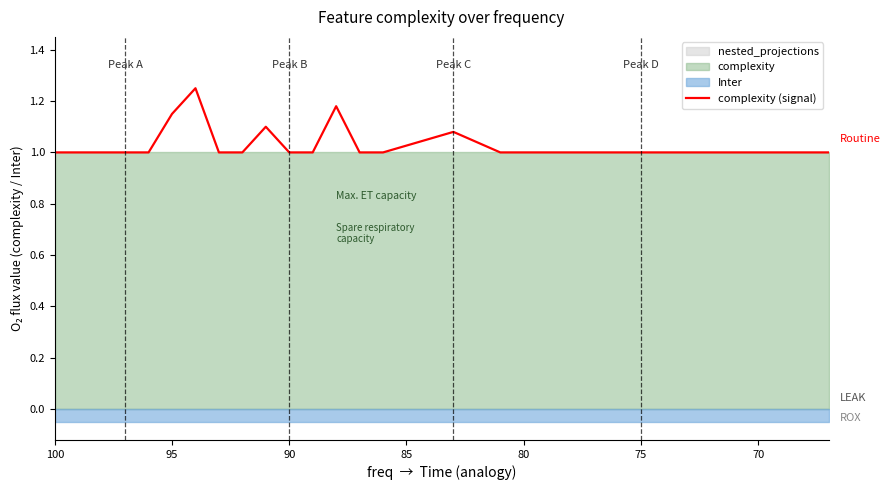

Is it true that the value at 75 is 1.0?

True